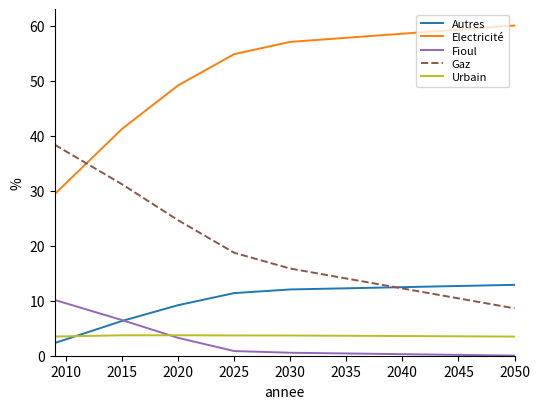

List the series in order of their peak value, highest first.

Electricité, Gaz, Autres, Fioul, Urbain